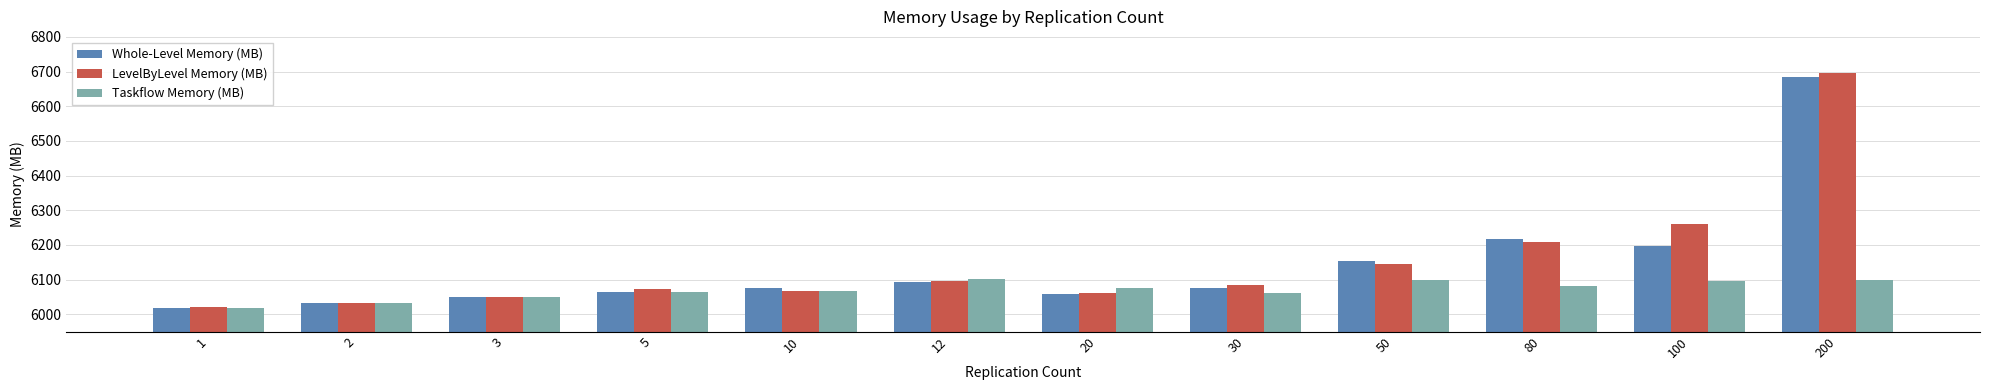

Rank the series by their maximum value, from highest to lowest.

LevelByLevel Memory (MB), Whole-Level Memory (MB), Taskflow Memory (MB)